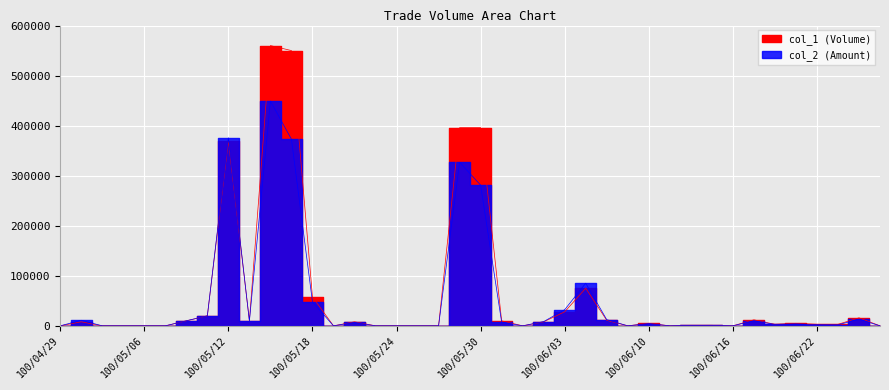

The value of col_1 at 100/06/03 is 28000. True or false?

True